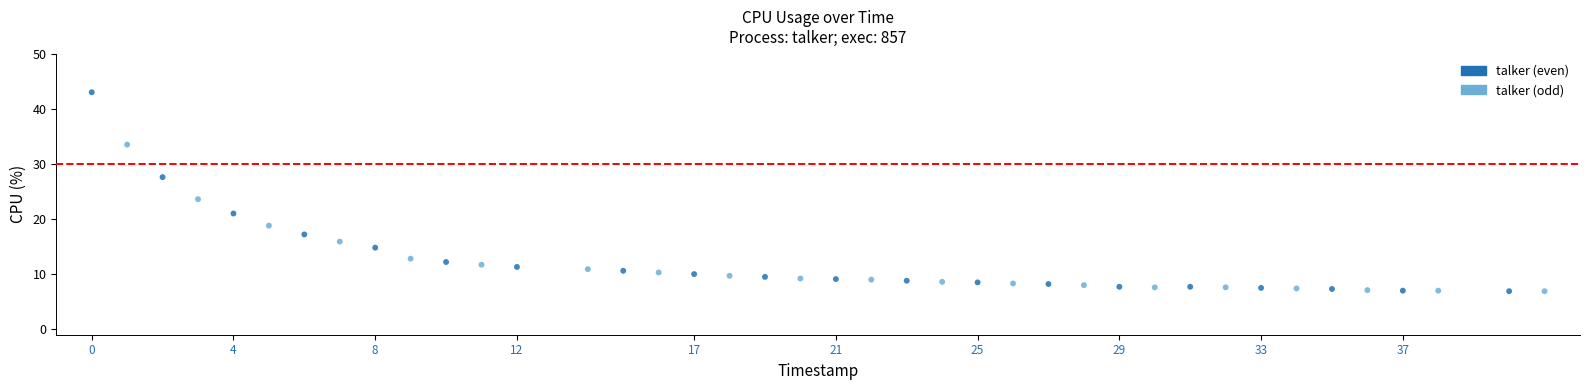

What is the range of Y values (max minus min)?

36.1